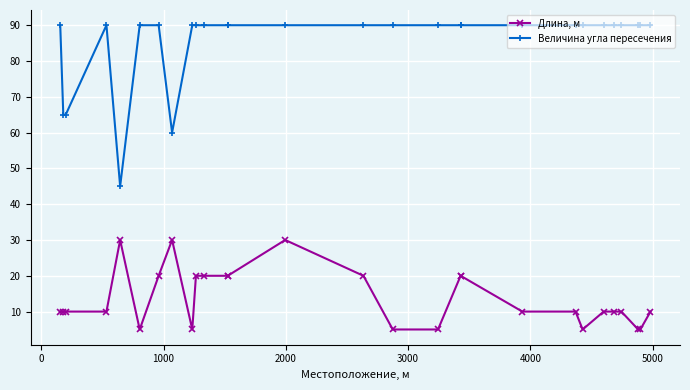

How many interior local valleys does the Длина, м series have?

3